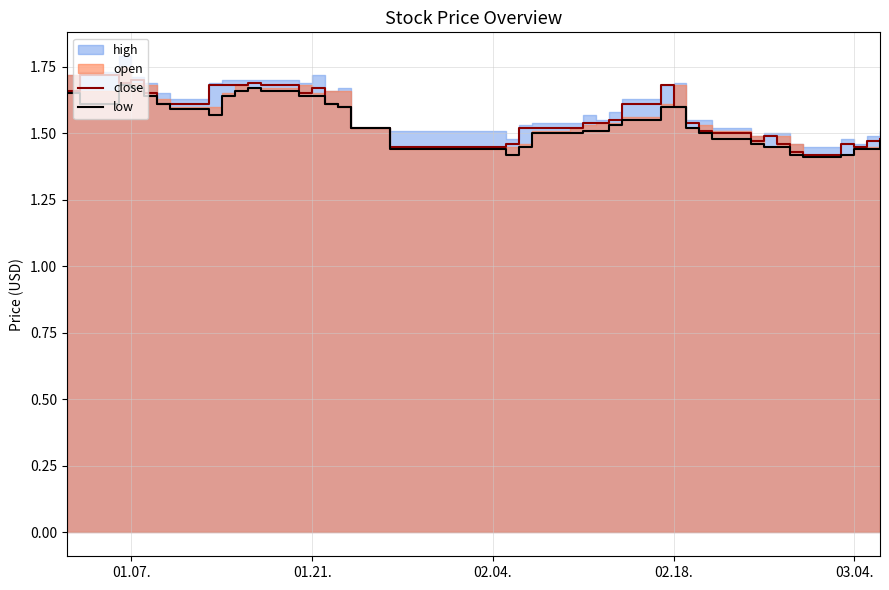

The value of close at 02.18. is 1.6. True or false?

True